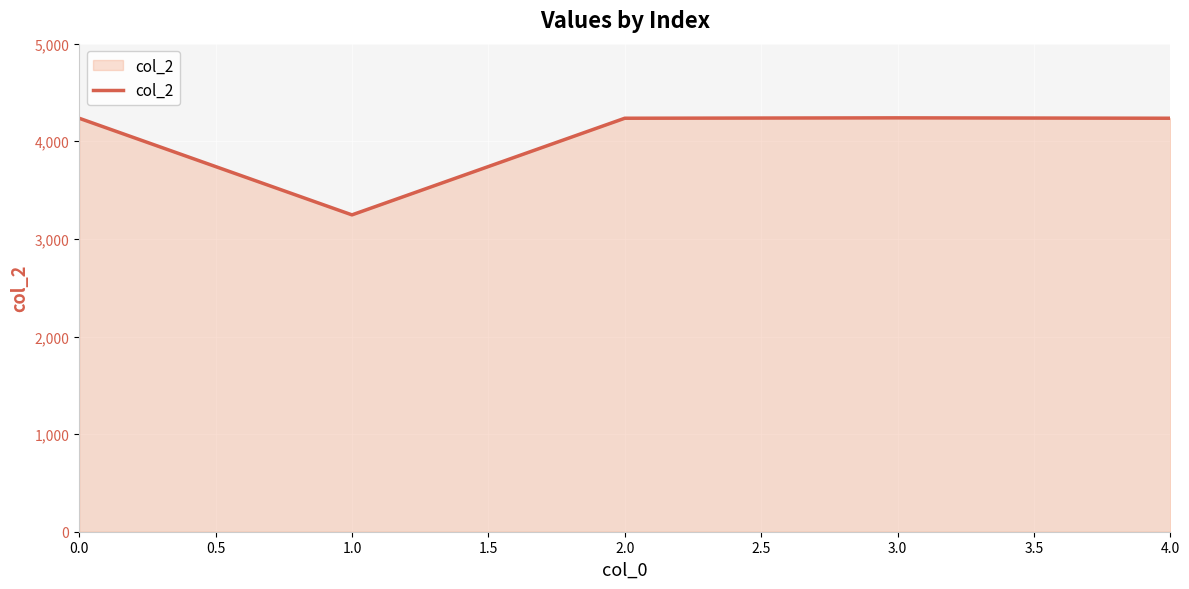

Does the chart display data point markers on the line(s)?

No